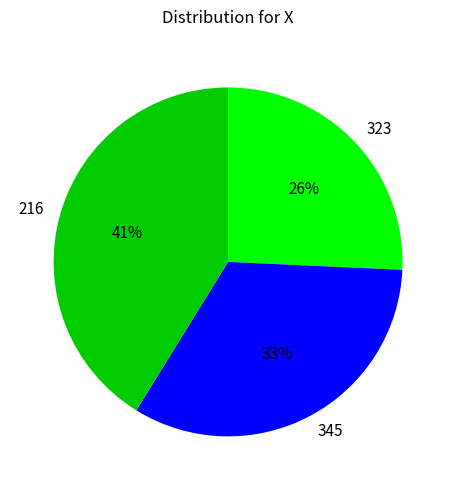

To the nearest percent, what portion does 345 represent?

33%